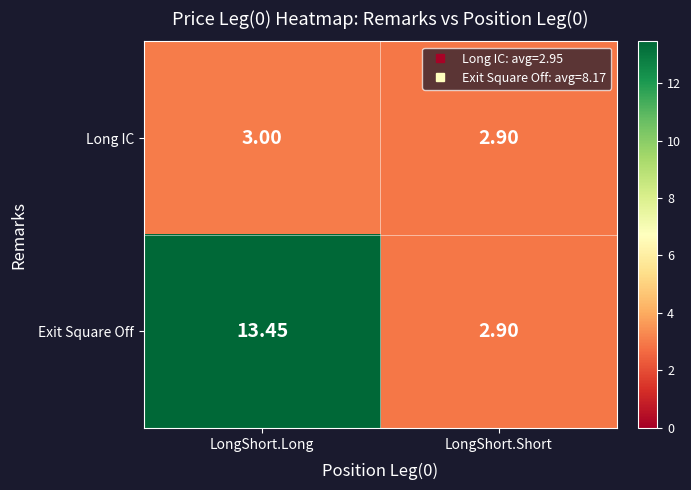

Which series has the largest range (max minus min)?

Exit Square Off